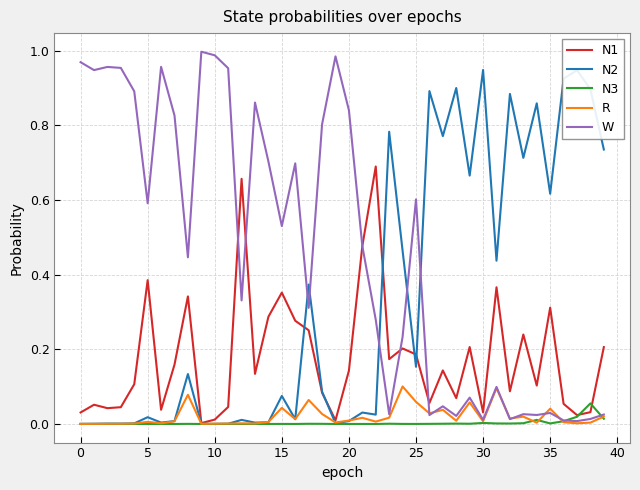

List the series in order of their peak value, highest first.

W, N2, N1, R, N3